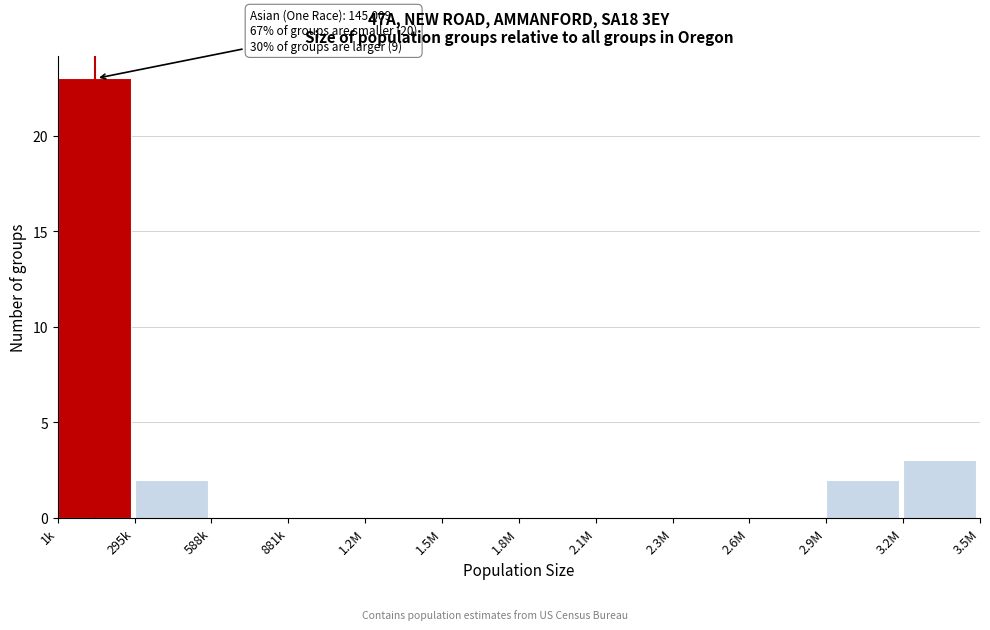

Reading left to right, extract all data points from this chart.

1k=23	295k=2	588k=0	881k=0	1.2M=0	1.5M=0	1.8M=0	2.1M=0	2.3M=0	2.6M=0	2.9M=2	3.2M=3